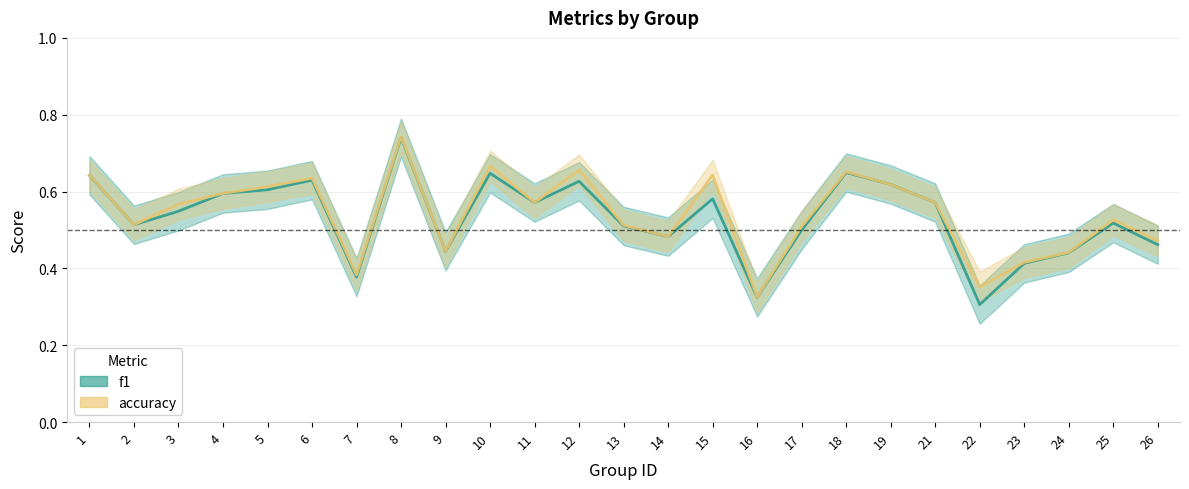

The value of f1 at 11 is 0.6. True or false?

True